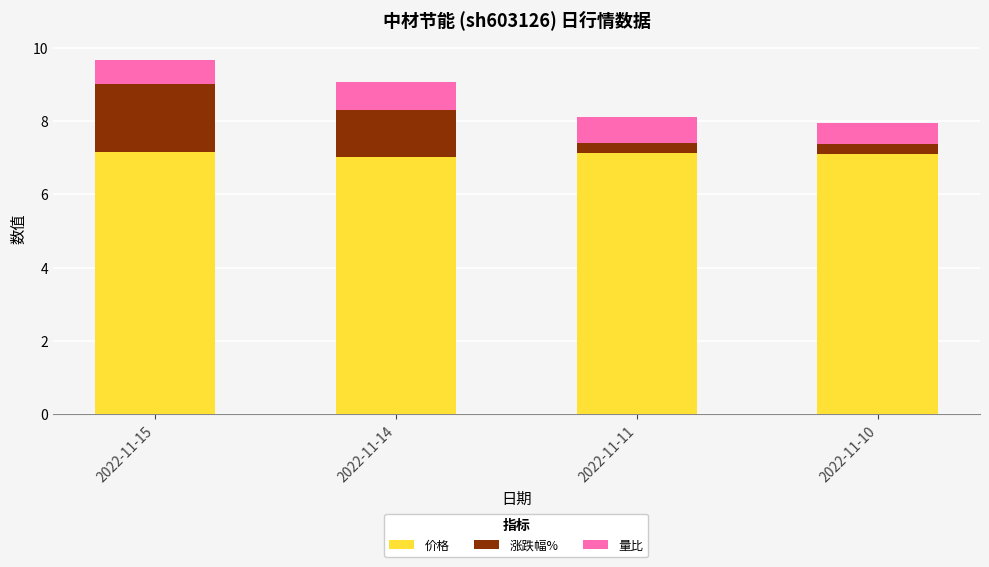

What is the total value across all series at 2022-11-14?

9.1